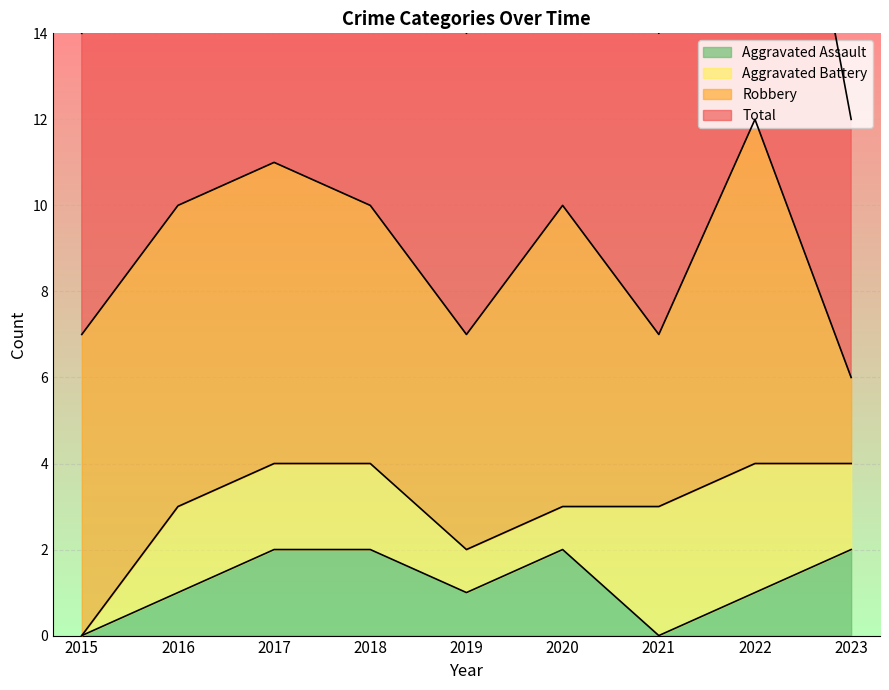

What is the difference between the second highest and second lowest values in the Aggravated Assault series?

2